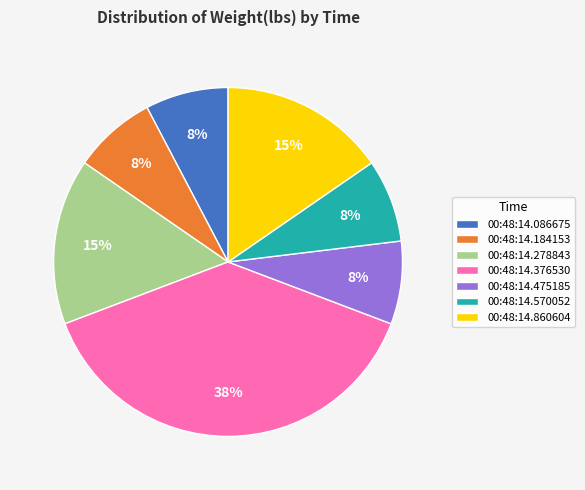

Is there a majority slice in this chart?

No